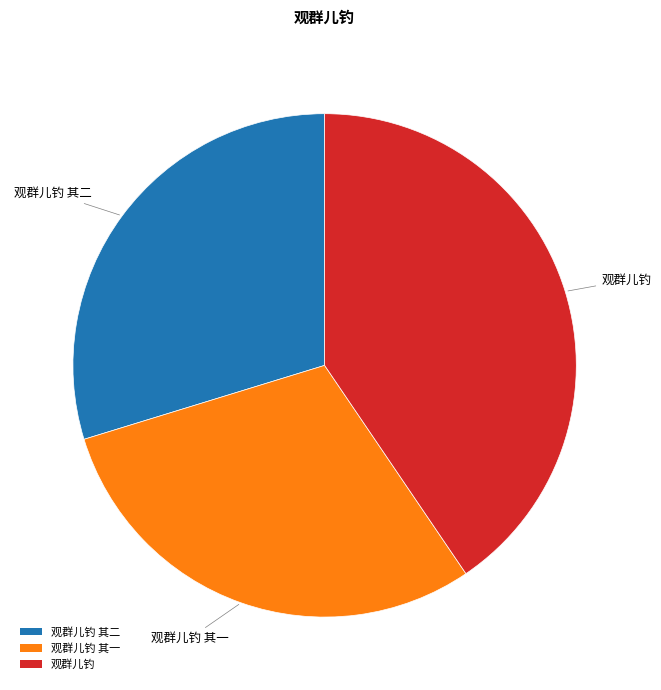

True or false: 观群儿钓 accounts for 41% of the total.

True